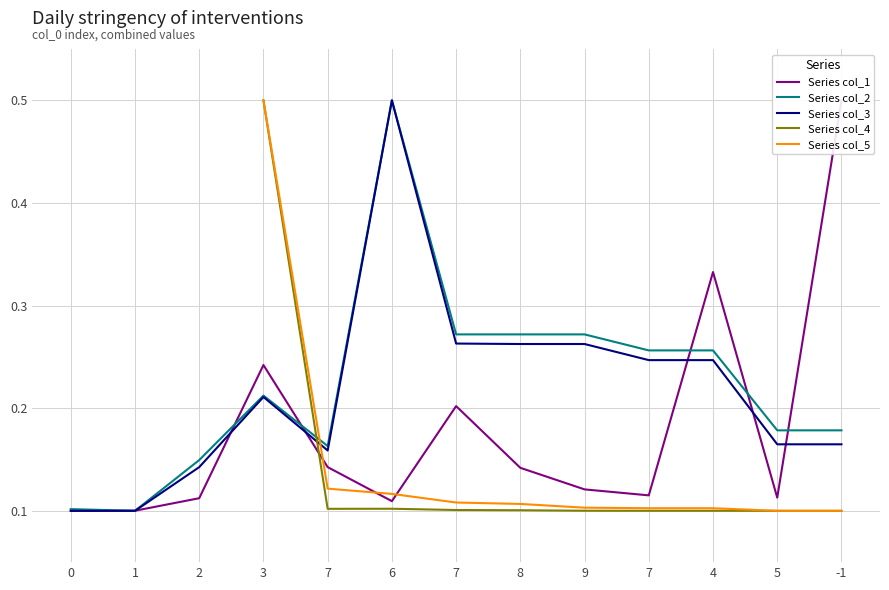

True or false: Series col_4 has a value of 0.0 at 5.

False